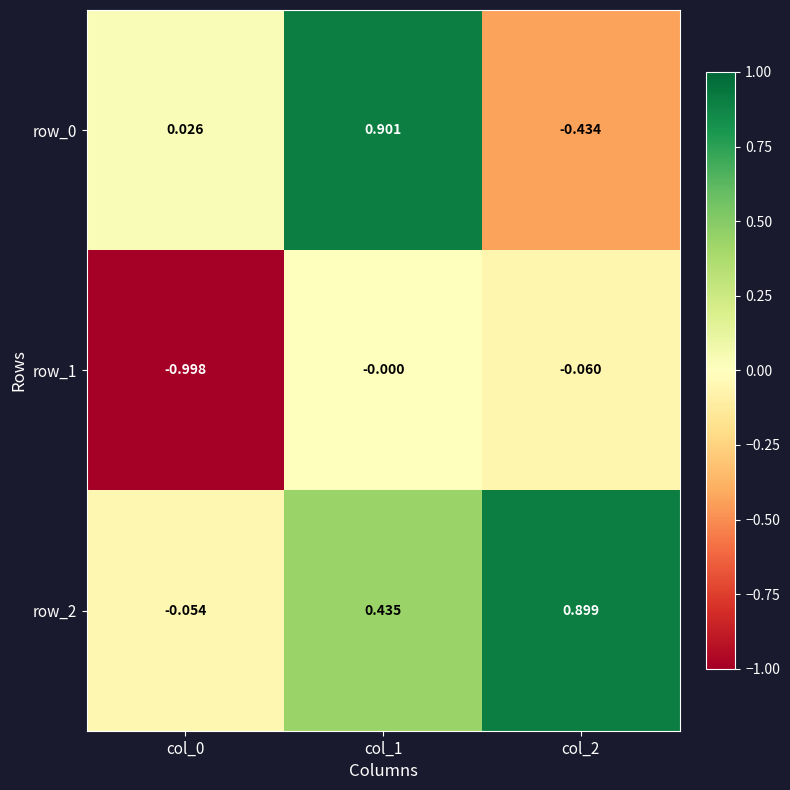

Is the value of row_2 at col_2 greater than the value of row_0 at col_0?

Yes